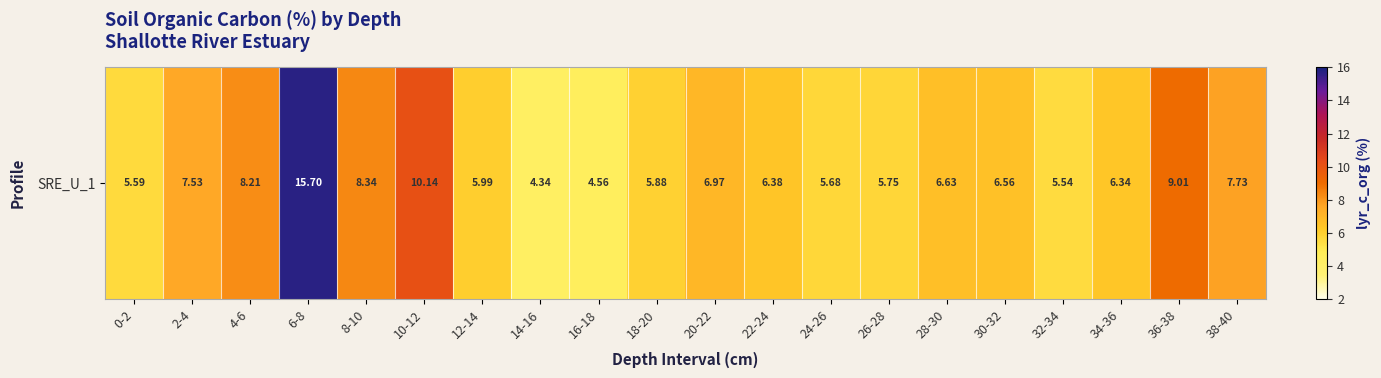

What is the sum of the values at 10-12 and 14-16?

14.5